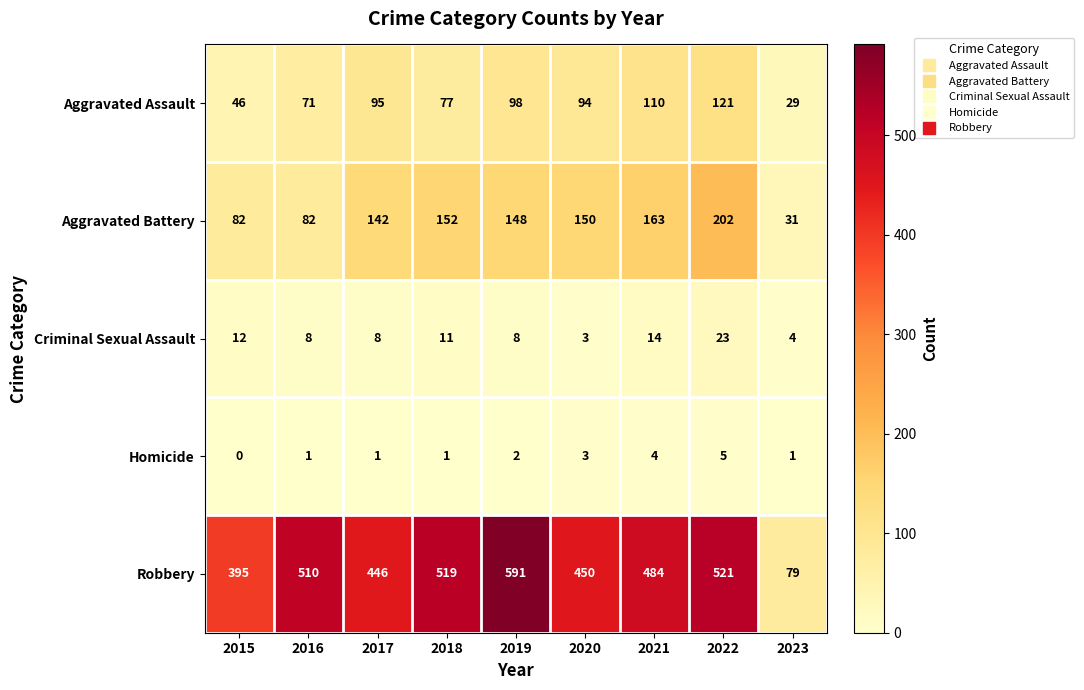

Rank the series by their maximum value, from lowest to highest.

Homicide, Criminal Sexual Assault, Aggravated Assault, Aggravated Battery, Robbery